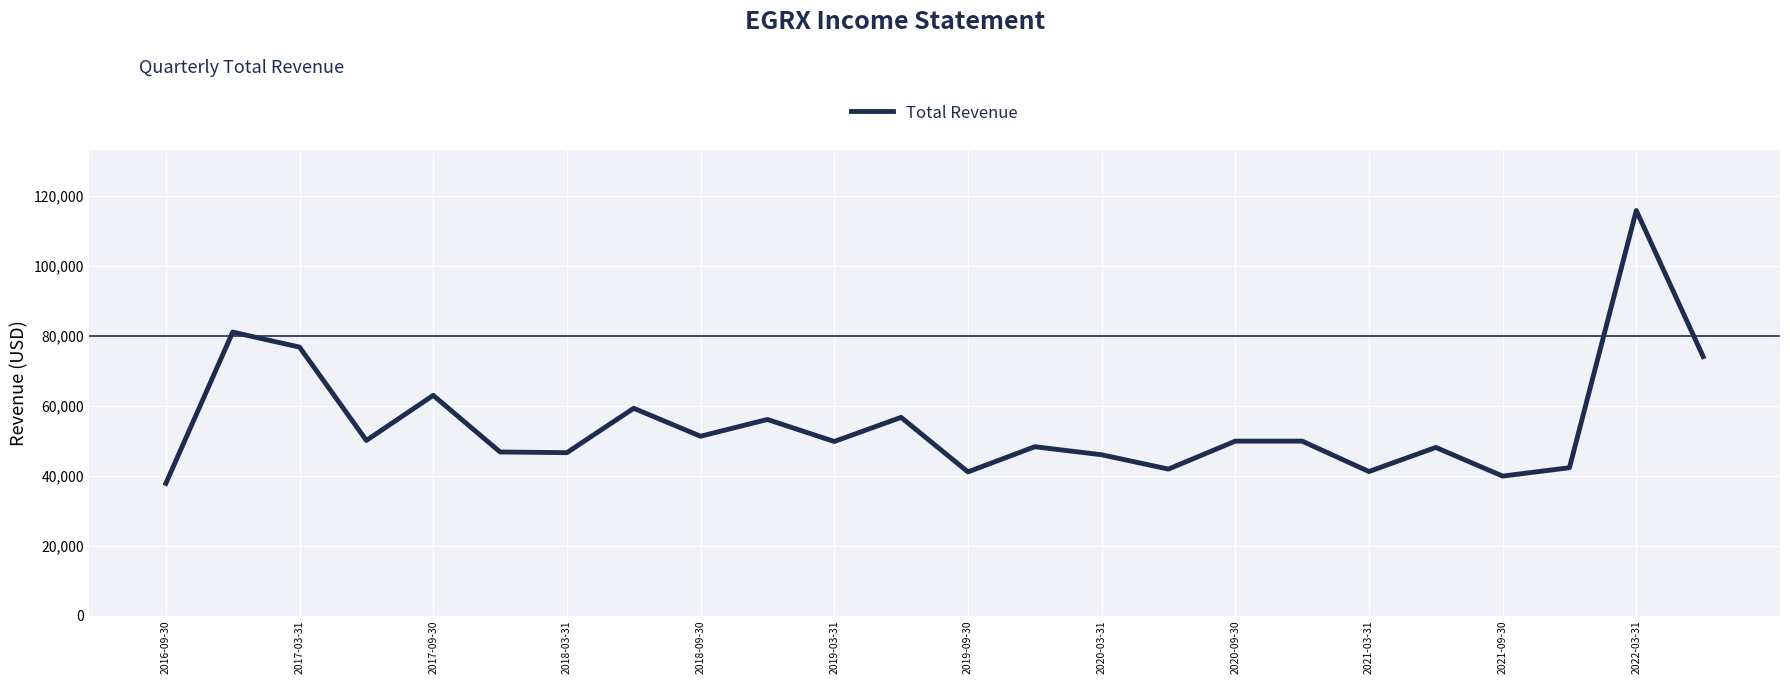

What is the smallest value displayed?

37800